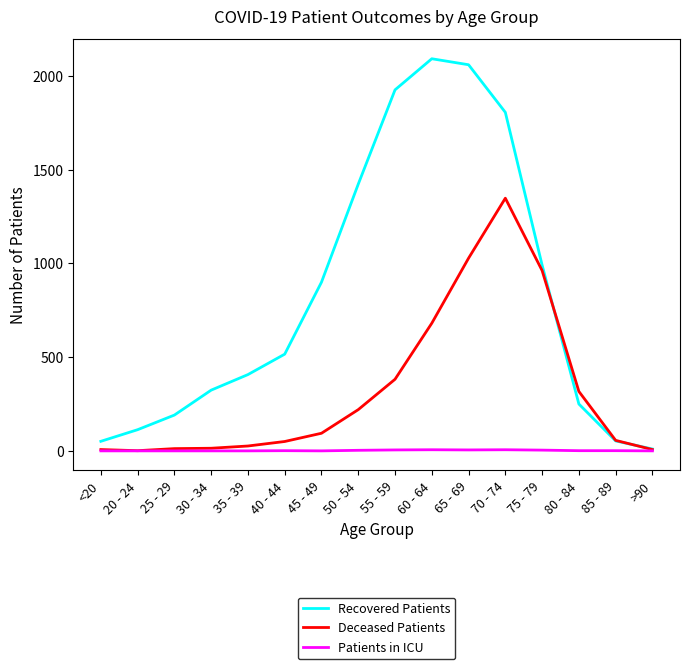

What are all the series names shown in the legend?

Recovered Patients, Deceased Patients, Patients in ICU